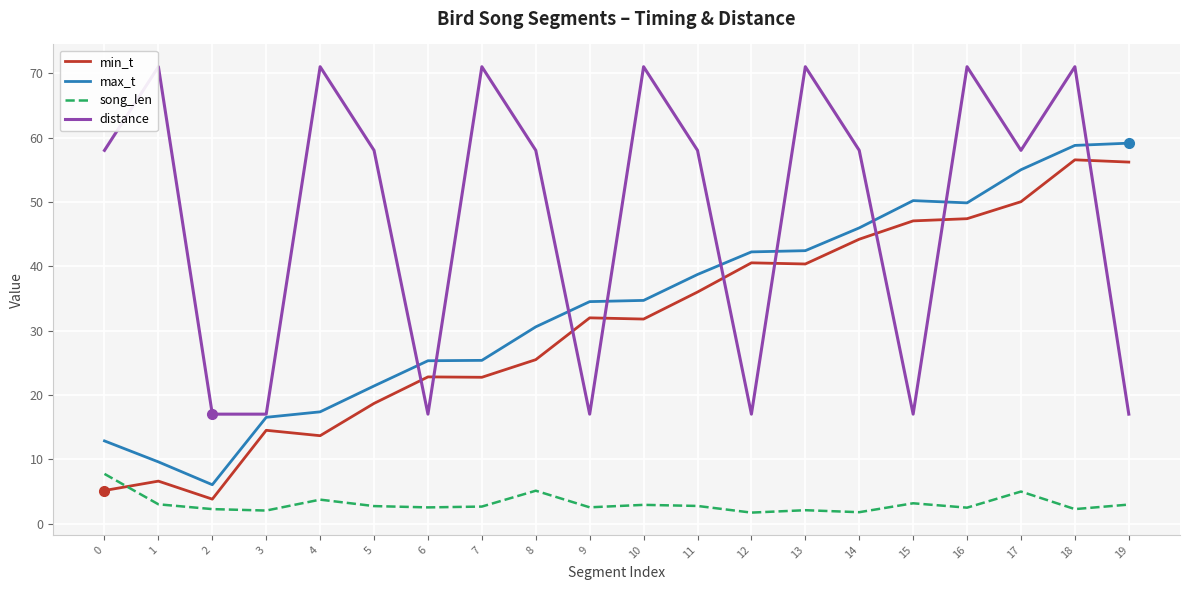

Rank the series at 15 from highest to lowest value.

max_t, min_t, distance, song_len